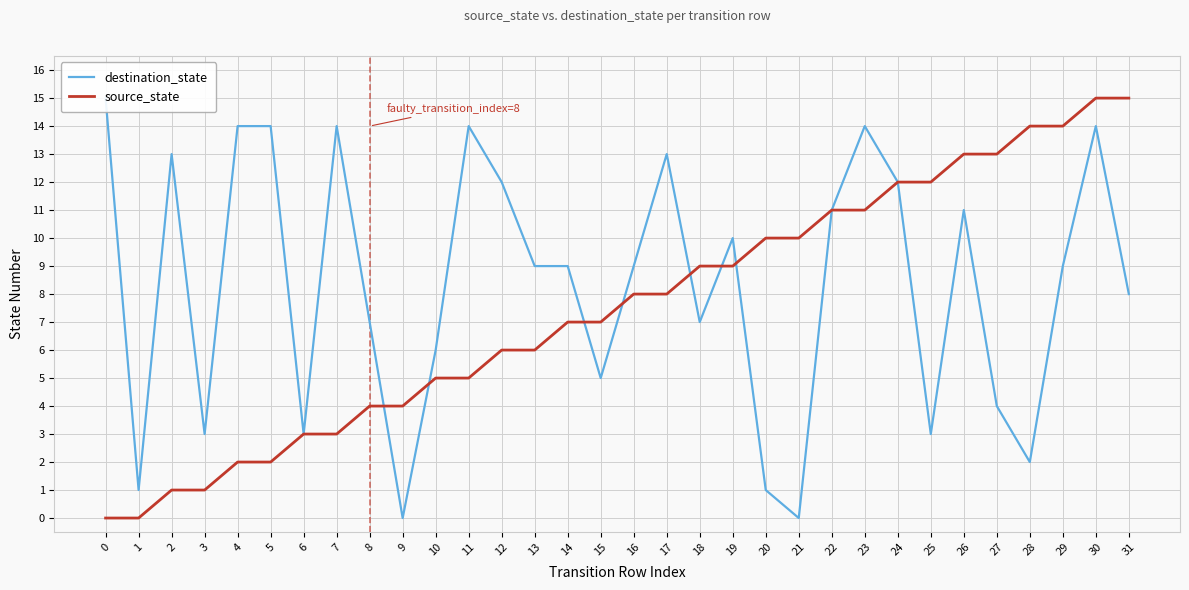

True or false: destination_state and source_state intersect in this chart.

True